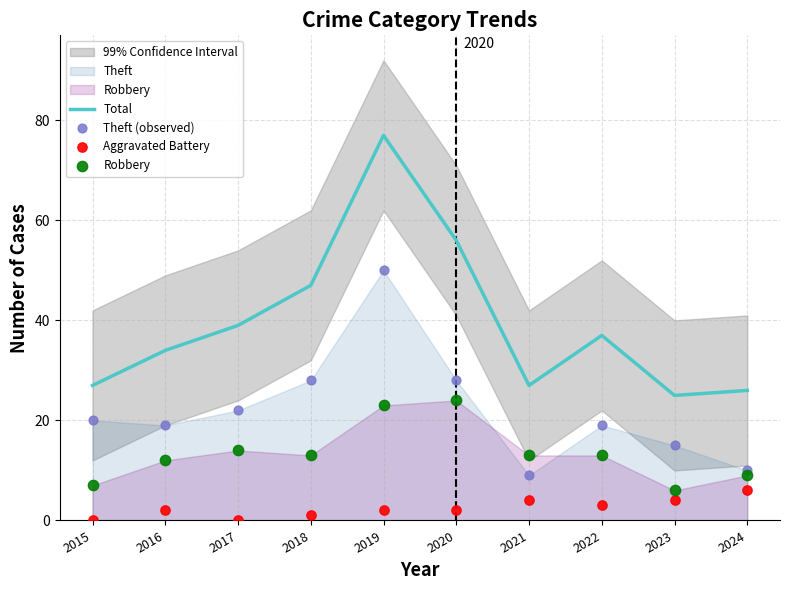

At how many categories does at least one series exceed 58?

1